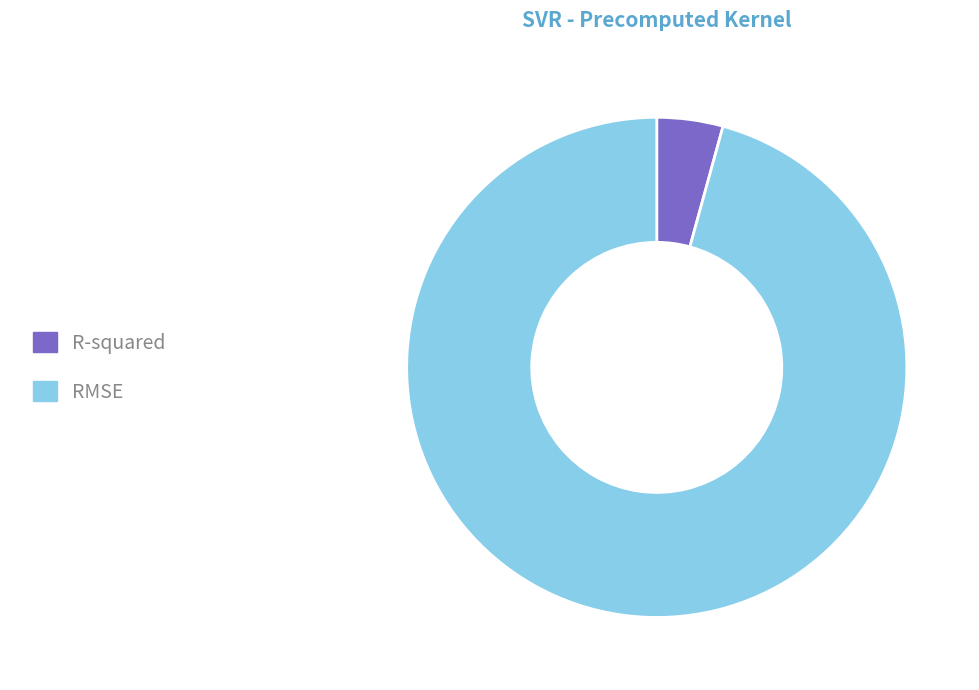

Which slice represents more than half of the pie?

RMSE